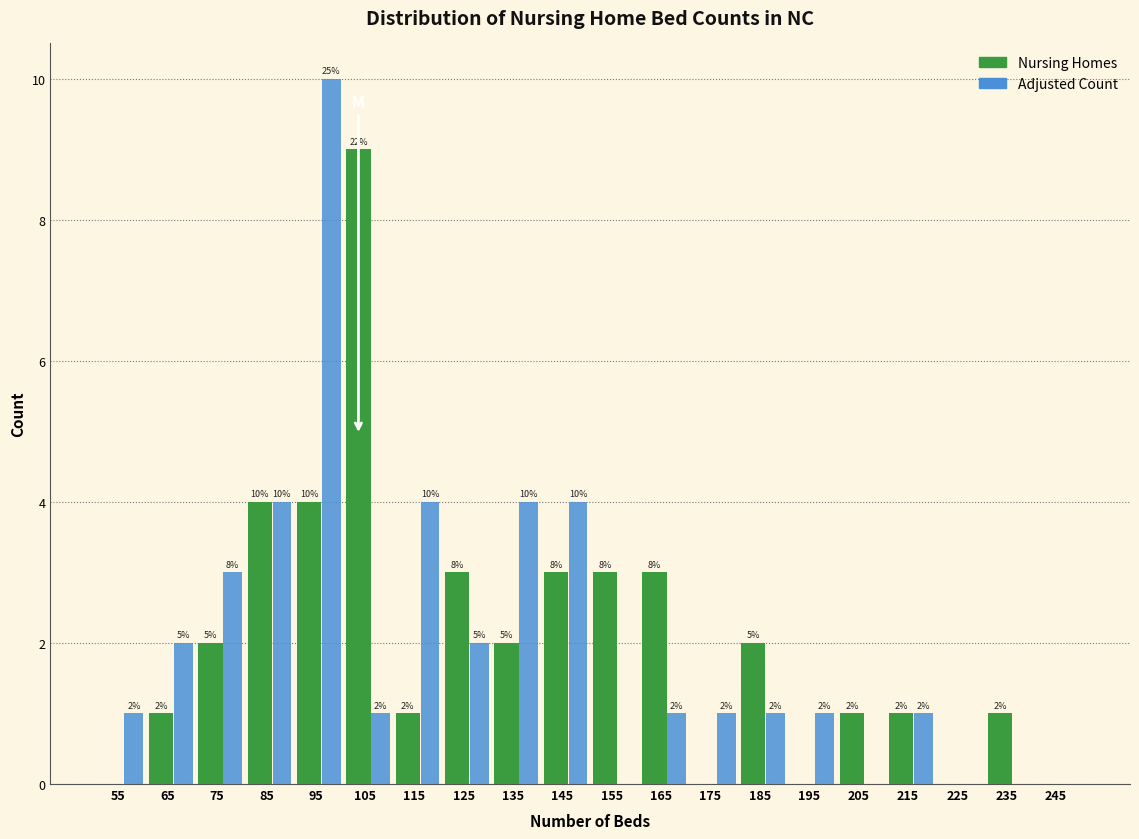

Reading left to right, transcribe all the data shown in this chart.

Nursing Homes: 55=0	65=1	75=2	85=4	95=4	105=9	115=1	125=3	135=2	145=3	155=3	165=3	175=0	185=2	195=0	205=1	215=1	225=0	235=1	245=0
Adjusted Count: 55=1	65=2	75=3	85=4	95=10	105=1	115=4	125=2	135=4	145=4	155=0	165=1	175=1	185=1	195=1	205=0	215=1	225=0	235=0	245=0